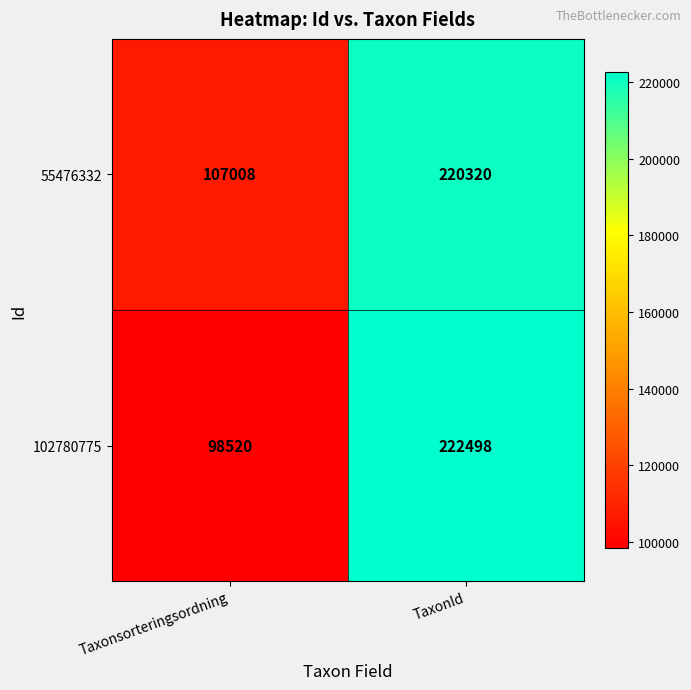

What is the difference between the maximum and minimum values in the 102780775 series?

123978